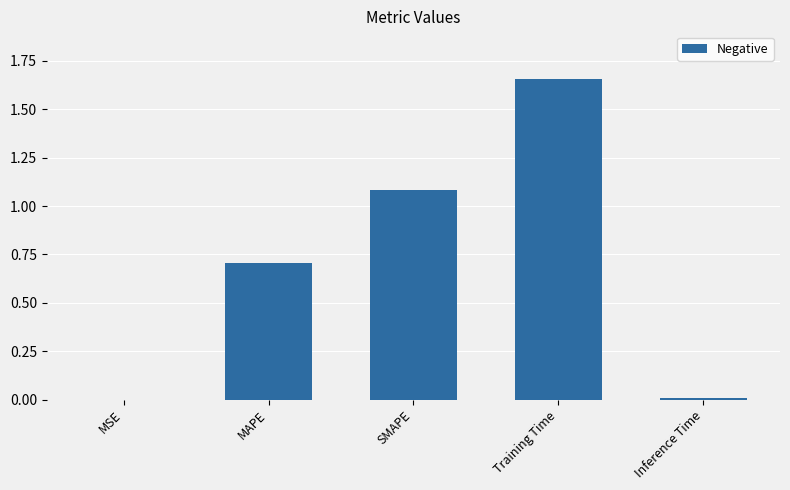

Between Training Time and MSE, which is larger?

Training Time